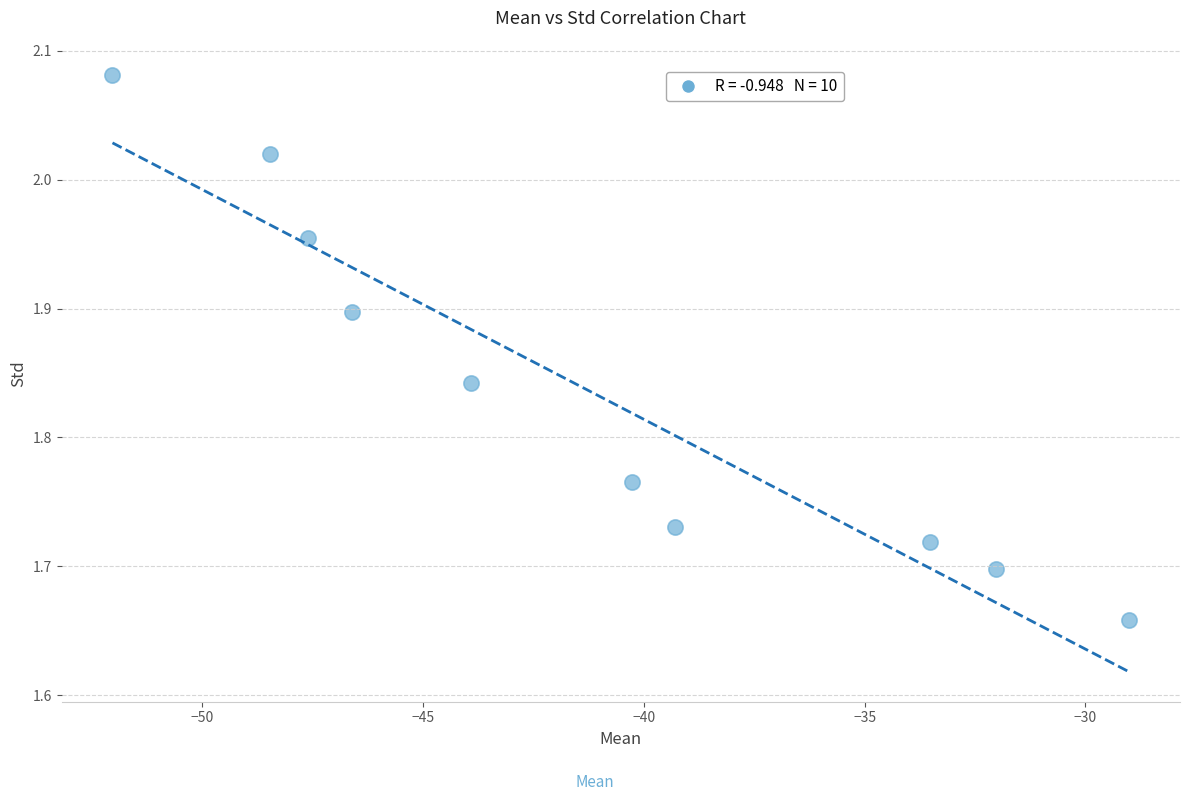

What is the range of X values (max minus min)?

23.0